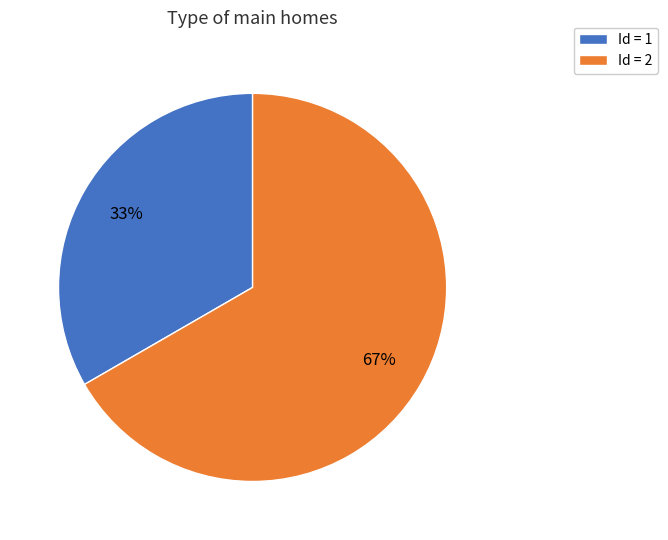

Does any single category account for the majority?

Yes